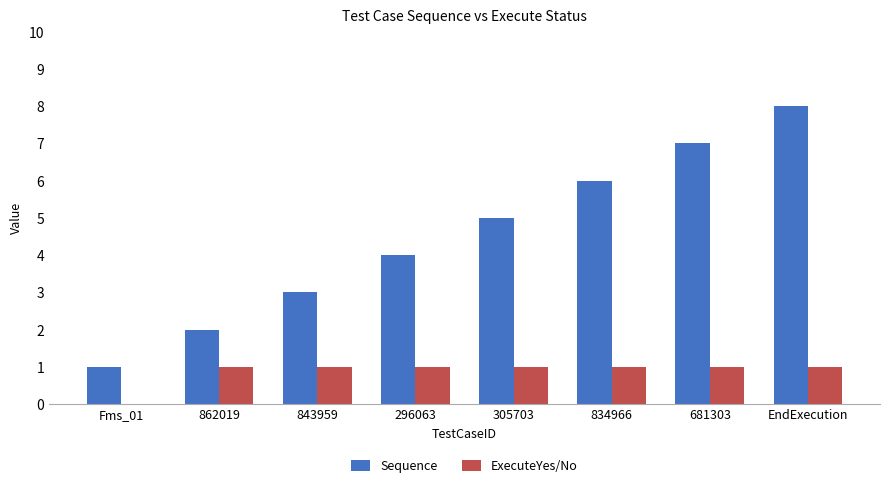

Reading left to right, extract all data points from this chart.

Sequence: 1	2	3	4	5	6	7	8
ExecuteYes/No: 0	1	1	1	1	1	1	1